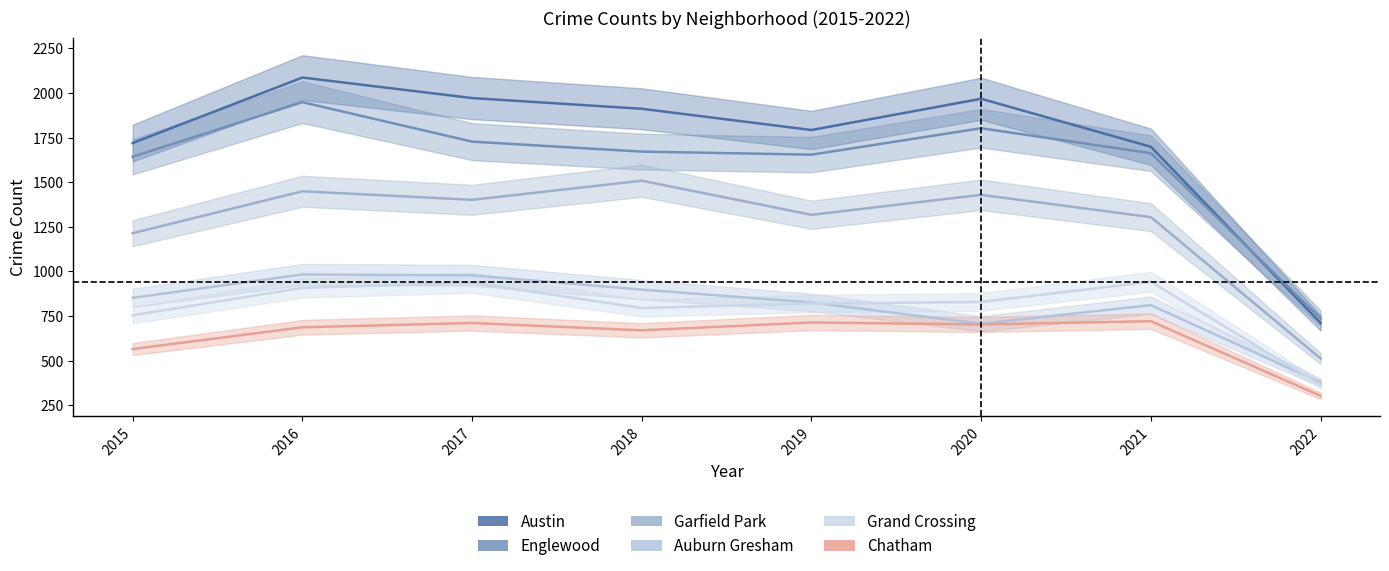

What is the value of the Auburn Gresham point at the 2nd from the left?

983